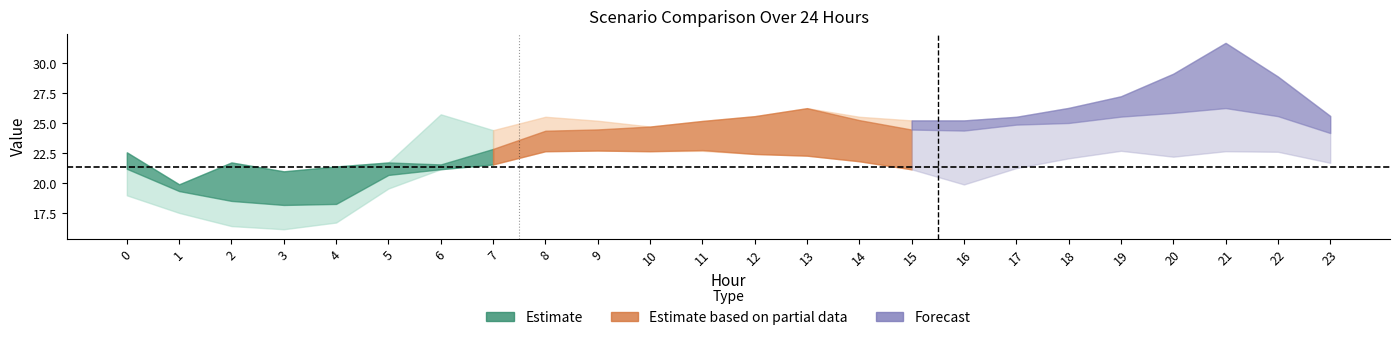

At which label does Scenario 3 reach its minimum?

3